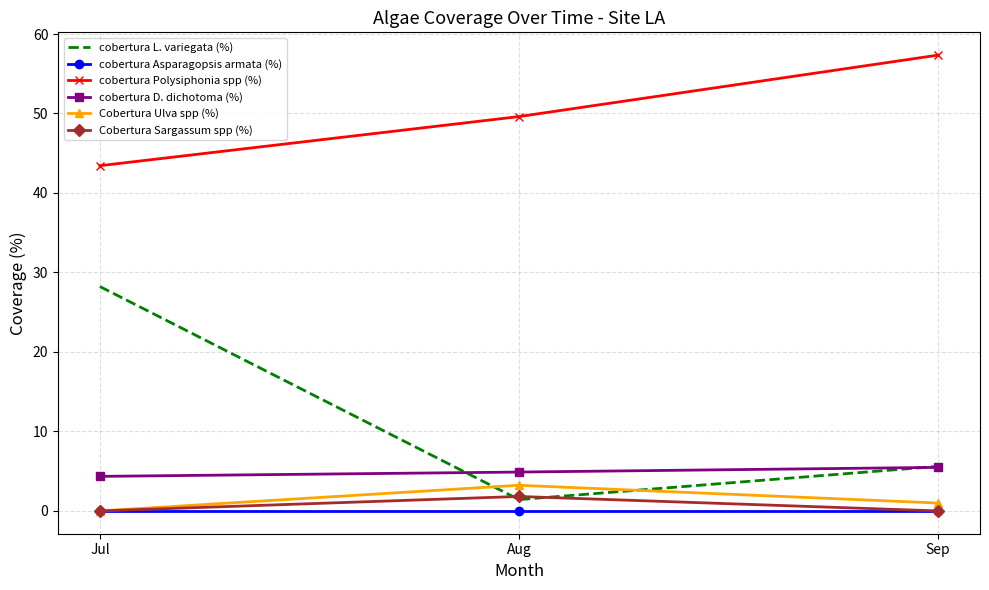

Which series has the largest total across all categories?

cobertura Polysiphonia spp (%)